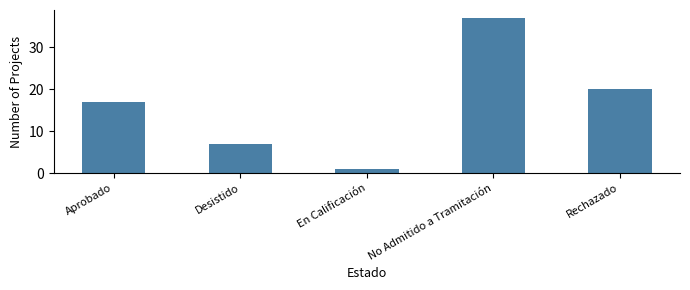

Rank the categories by value from highest to lowest.

No Admitido a Tramitación, Rechazado, Aprobado, Desistido, En Calificación